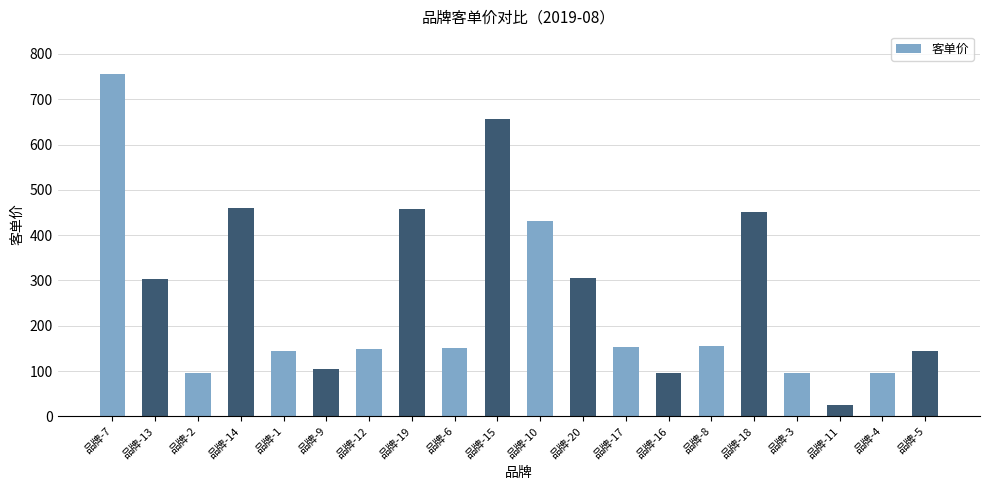

Between 品牌-6 and 品牌-5, which is larger?

品牌-6